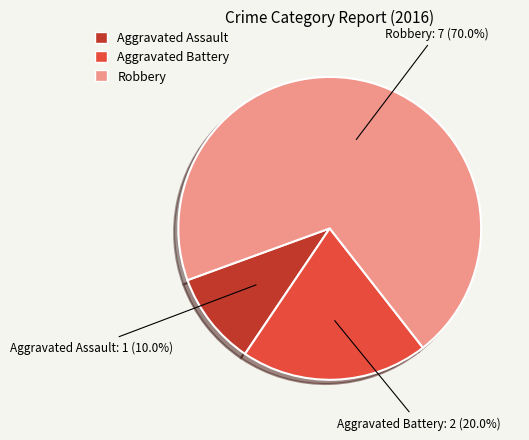

Between Aggravated Battery and Robbery, which is larger?

Robbery